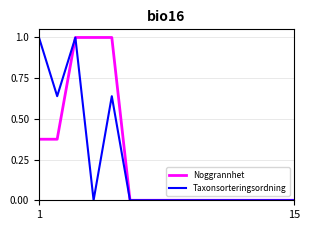

What is the greatest value displayed?

1.0